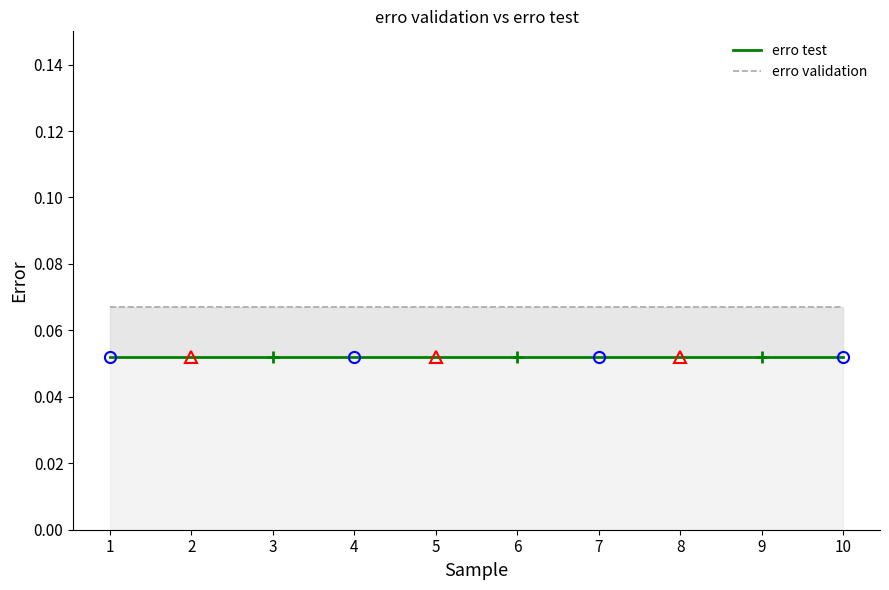

Rank the series at 8 from highest to lowest value.

erro validation, erro test